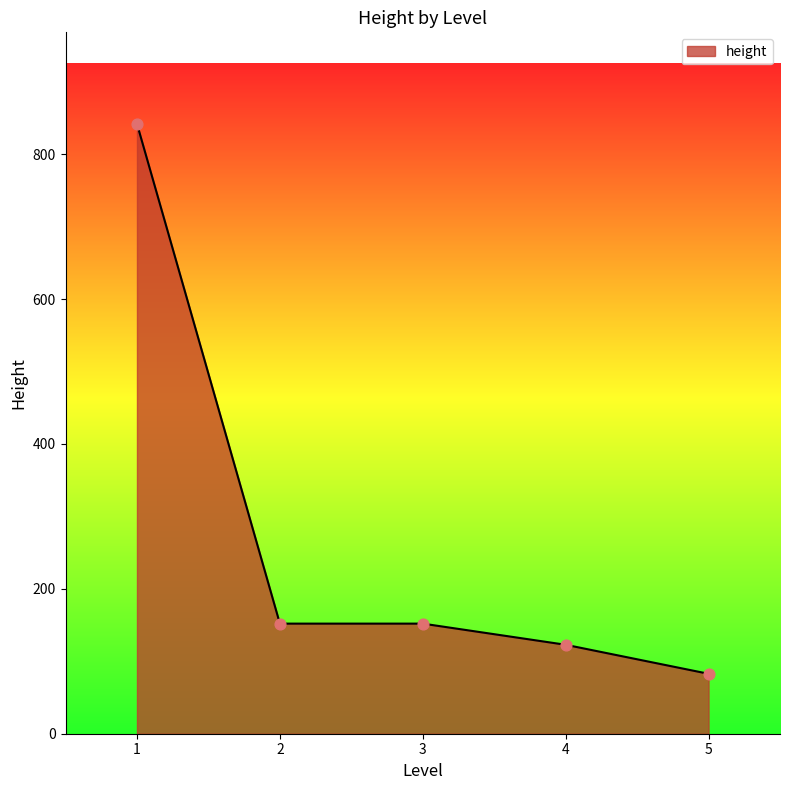

What is the ratio of the value at 1 to the value at 5?

10.2